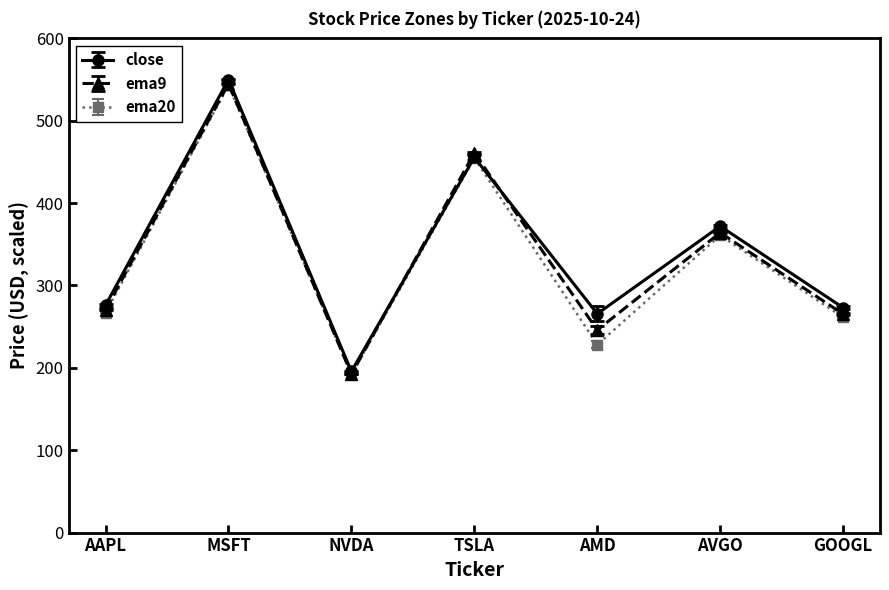

The value of ema20 at GOOGL is 392.3. True or false?

False